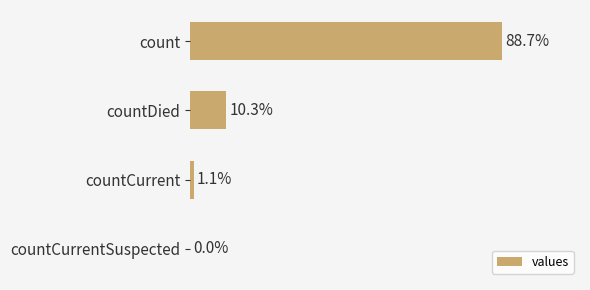

How many values are above zero?

3